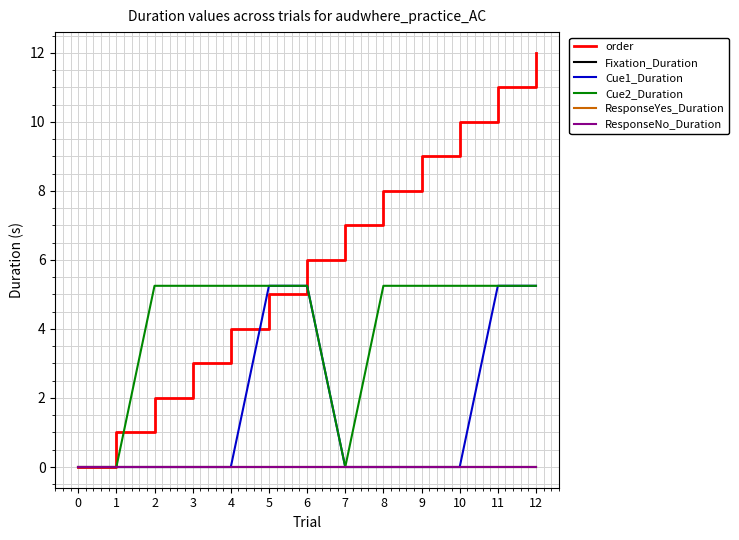

Which has a higher value, 8 or 1?

8